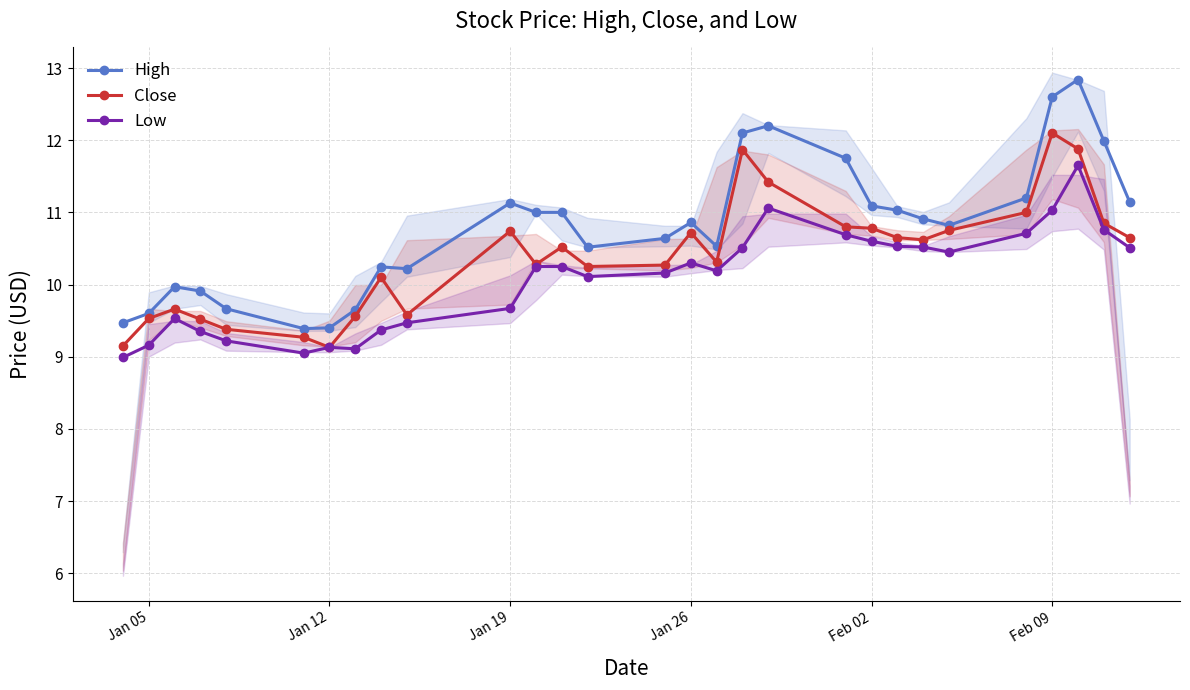

At how many categories does at least one series exceed 10?

21